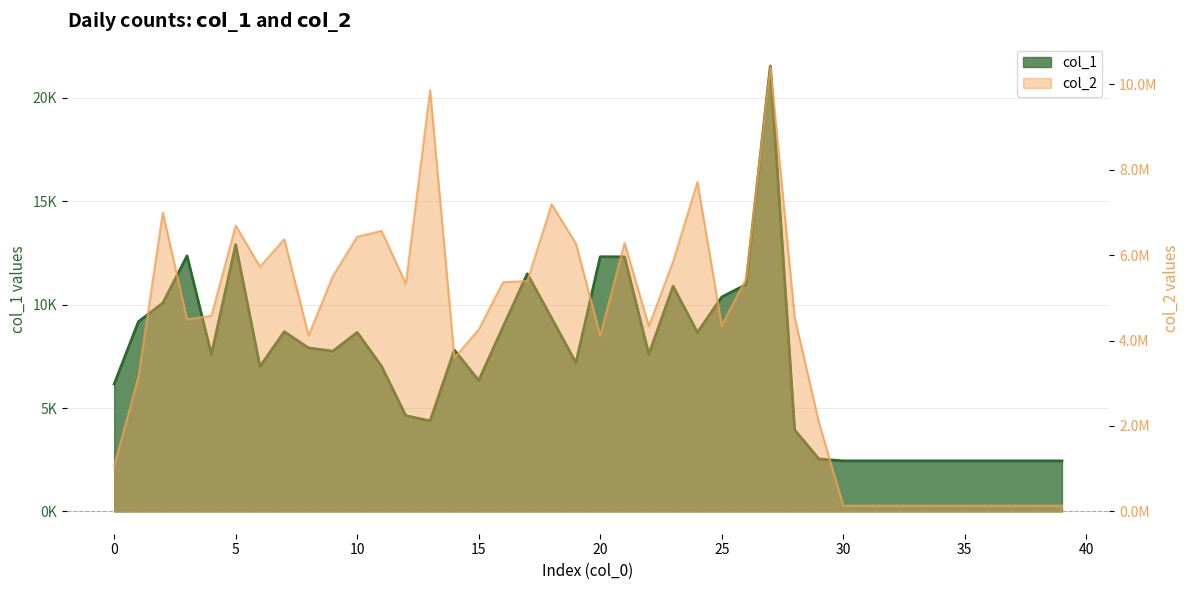

The col_1 series shows 3633 at 39. True or false?

False